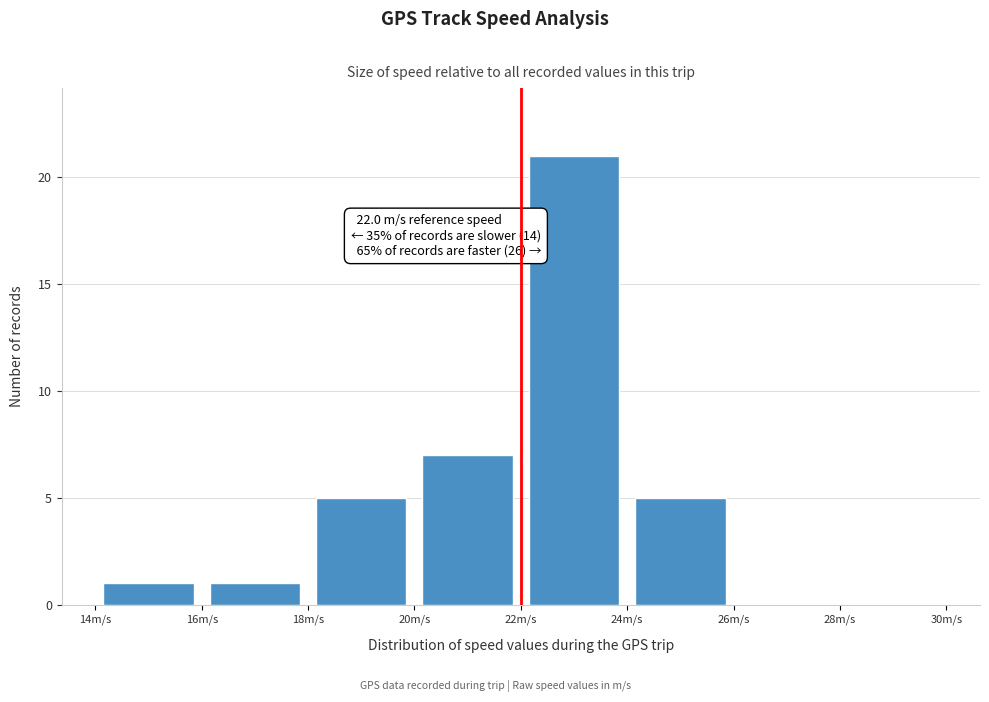

Which range on the x-axis has the tallest bar?

22 to 24